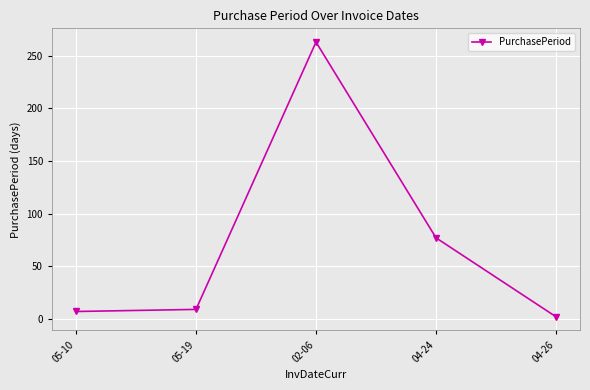

What is the change in value from 05-19 to 02-06?

+254